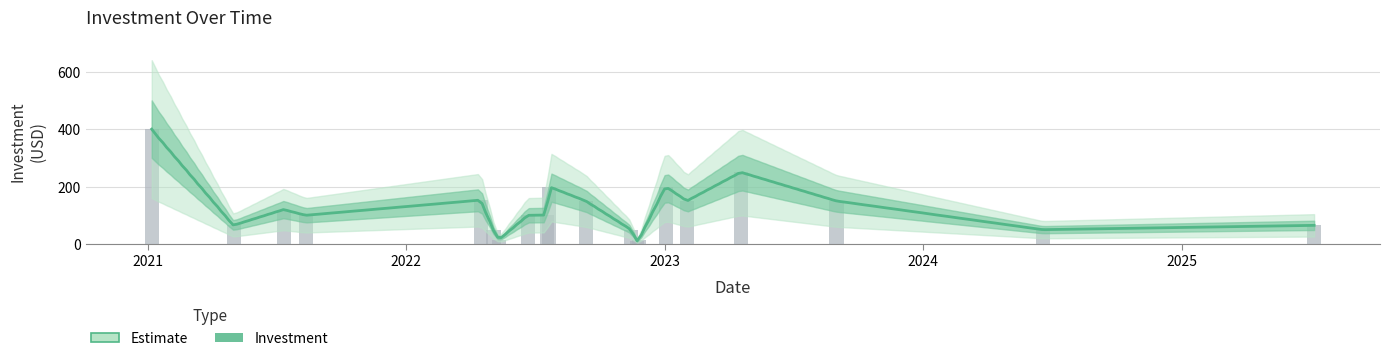

At which label does the data first exceed 101?

2021-01-06